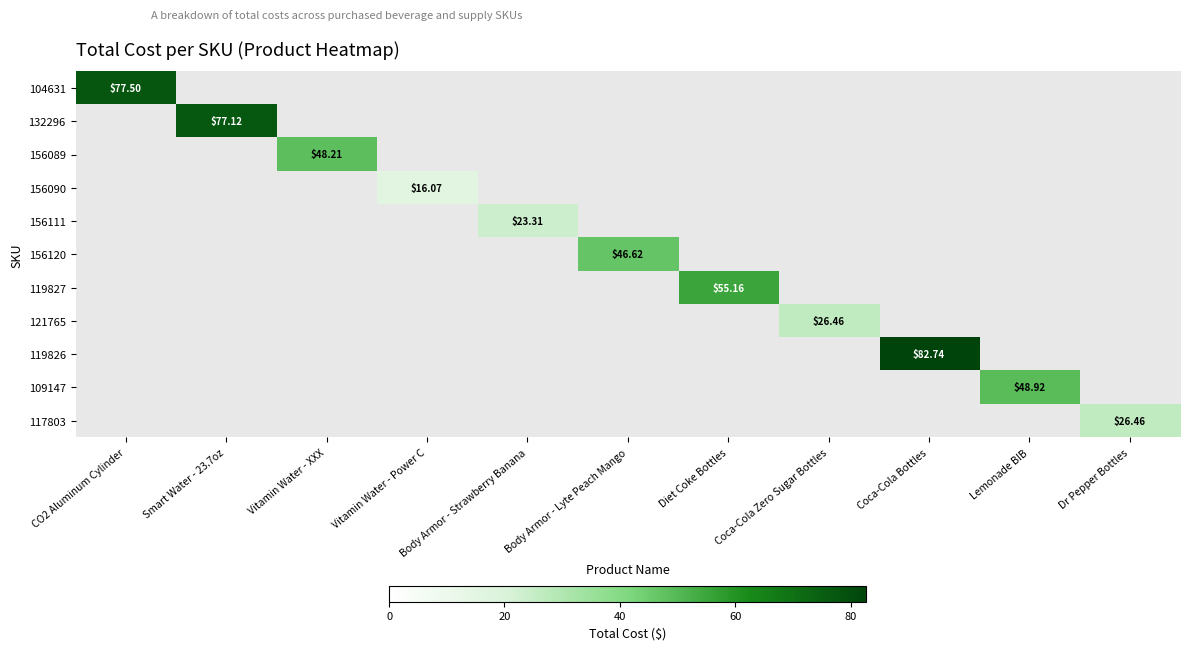

At how many categories does at least one series exceed 64?

3